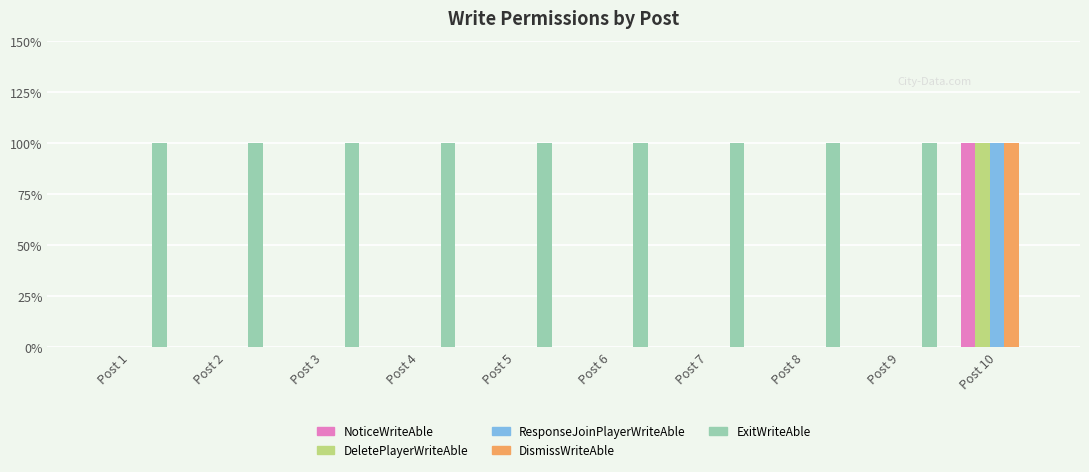

What are all the series names shown in the legend?

NoticeWriteAble, DeletePlayerWriteAble, ResponseJoinPlayerWriteAble, DismissWriteAble, ExitWriteAble